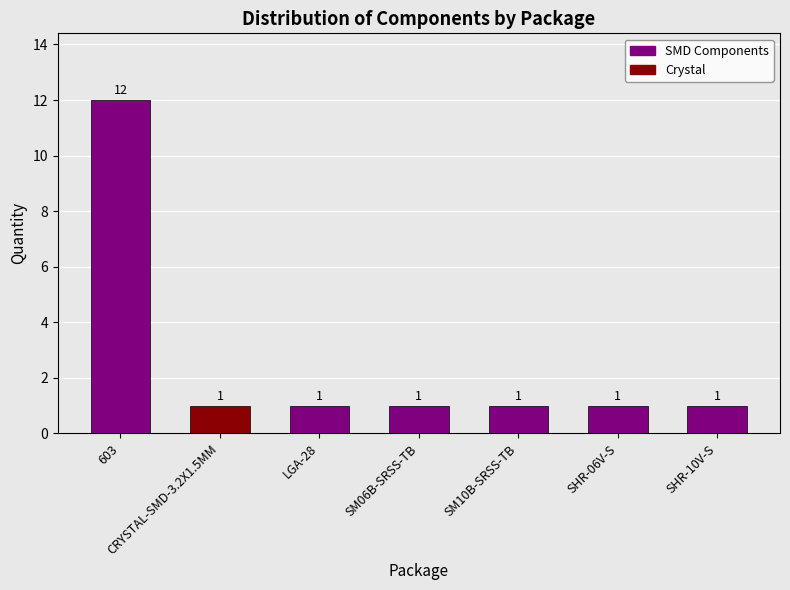

What is the average value?

3